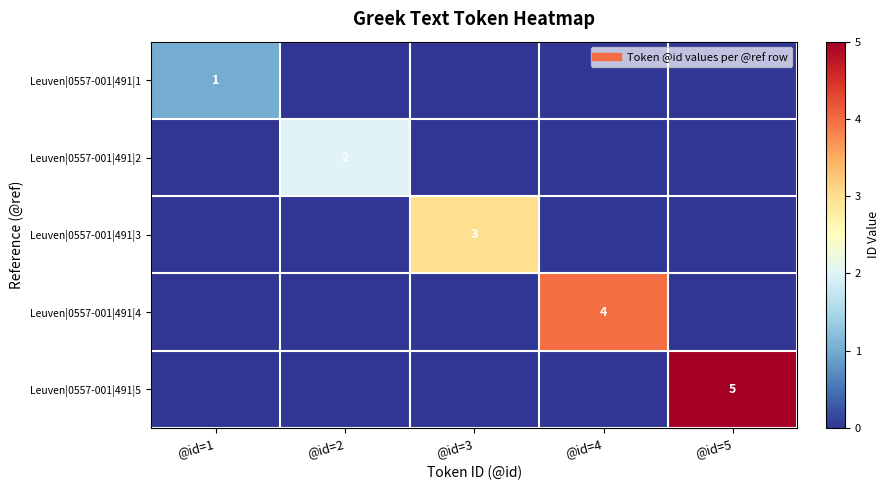

What is the difference between the Leuven|0557-001|491|5 values at @id=1 and @id=5?

5